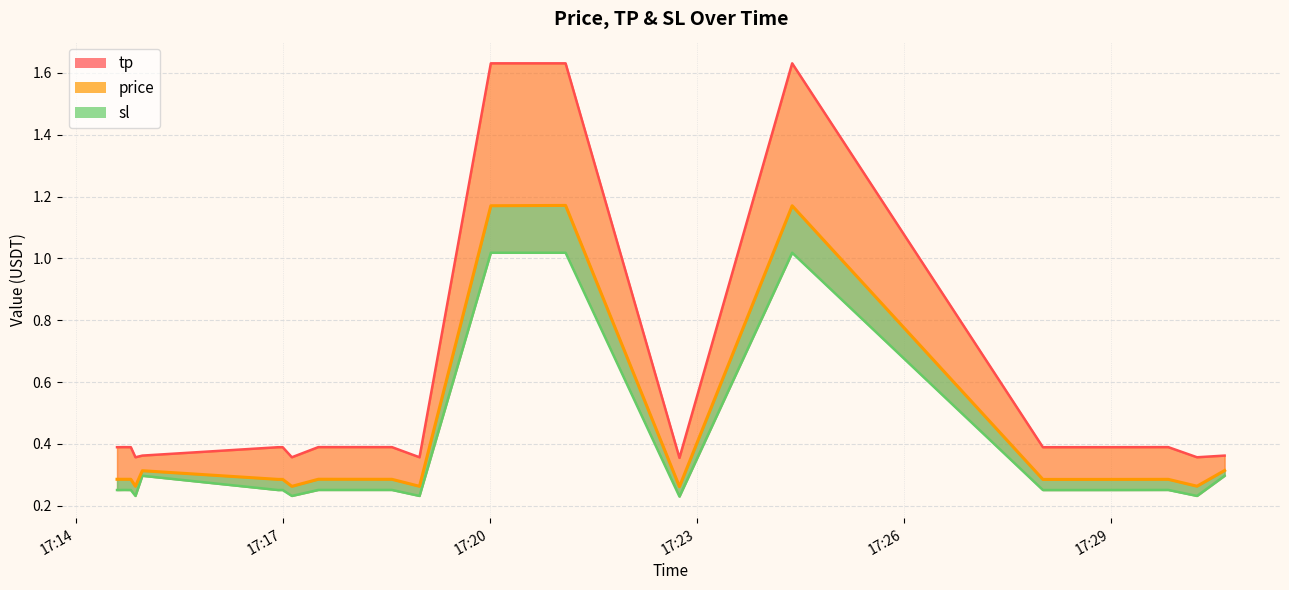

The value of sl at 2025-07-22 17:22:45 is 0.1. True or false?

False